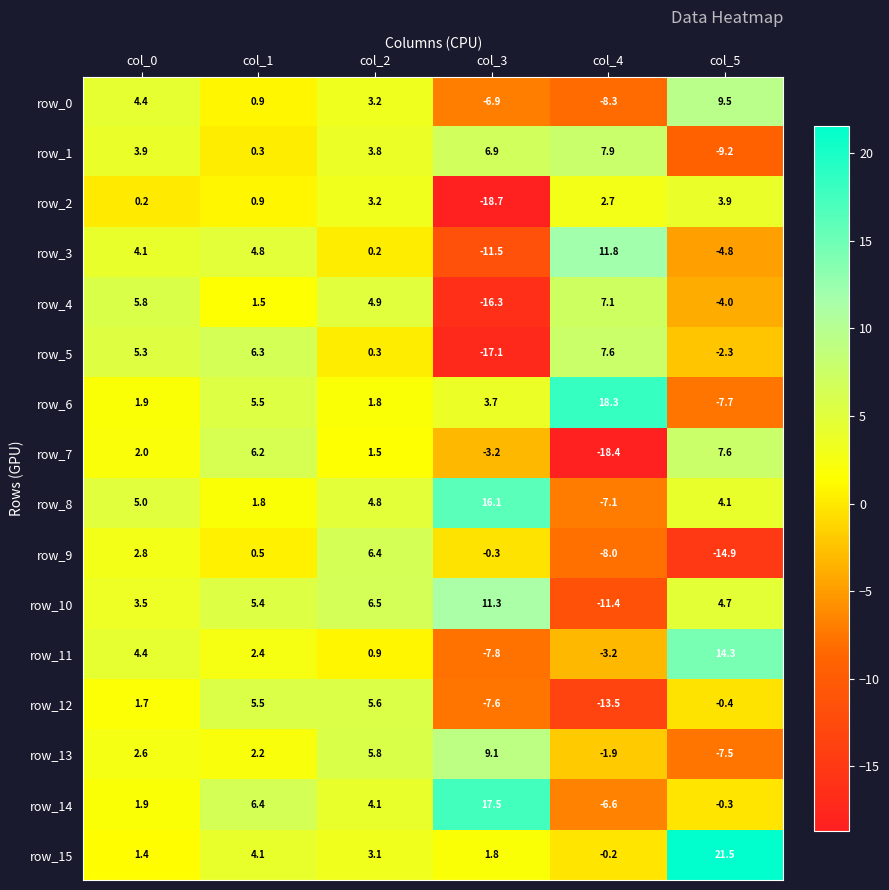

How many values in the row_0 series are below 3?

3